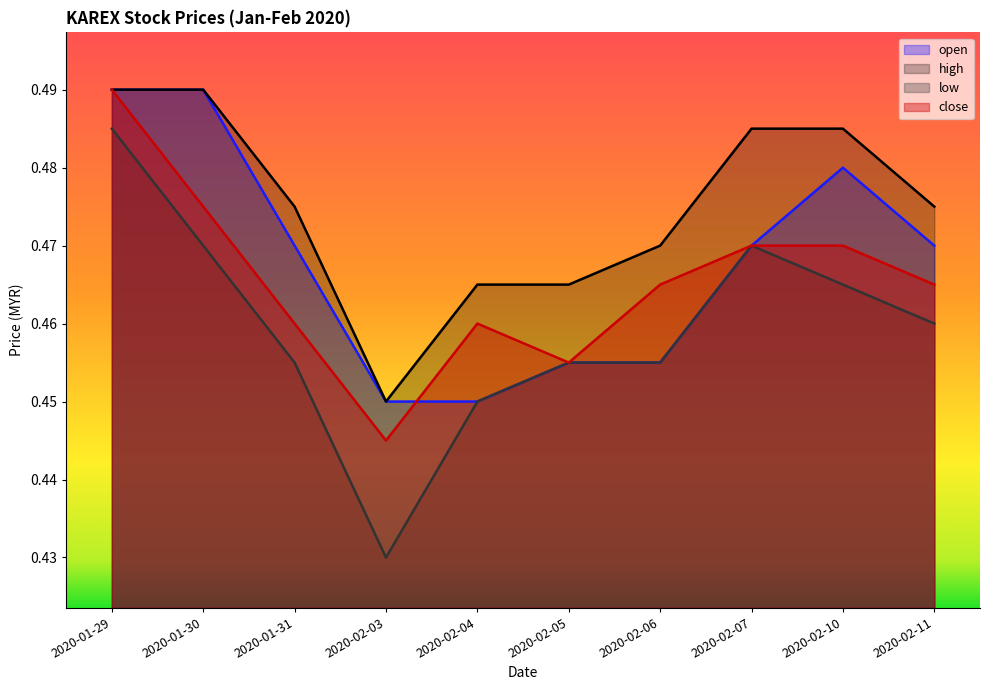

At how many categories does at least one series exceed 0?

10